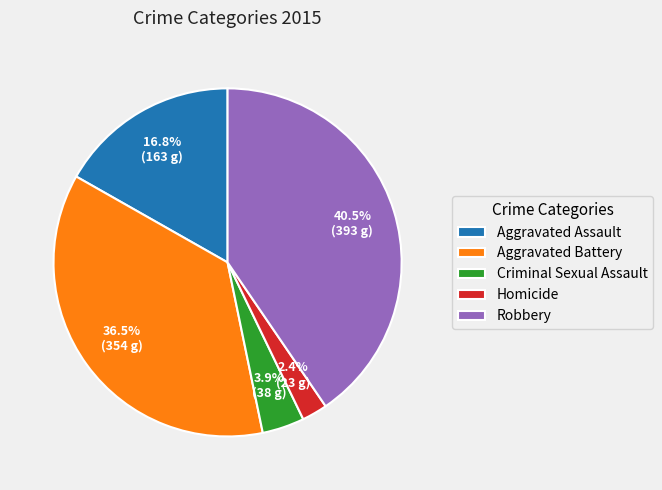

Which has a higher value, Criminal Sexual Assault or Robbery?

Robbery